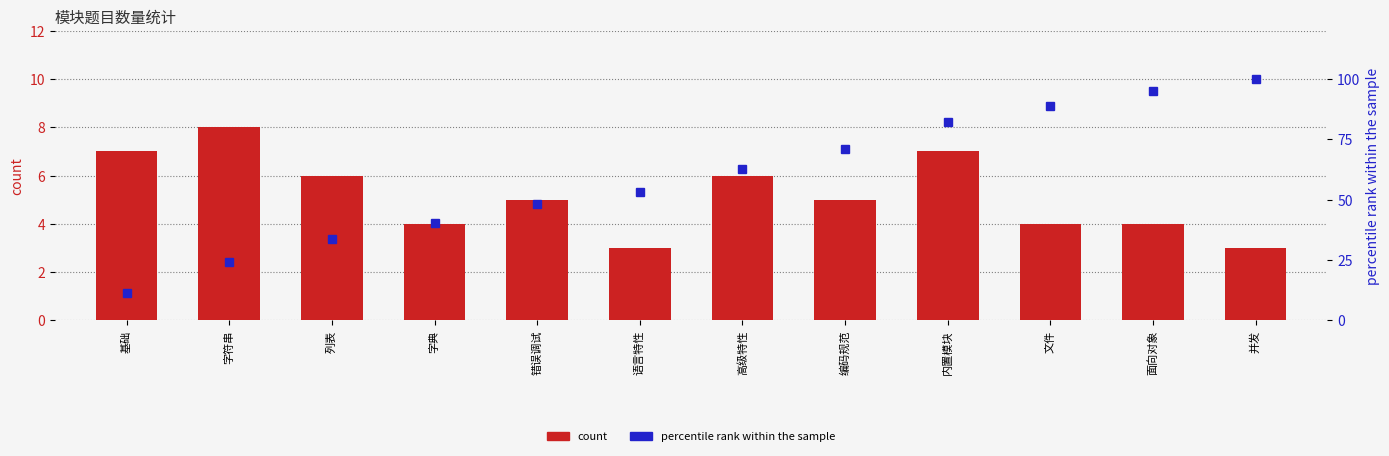

How many groups of bars are there?

12